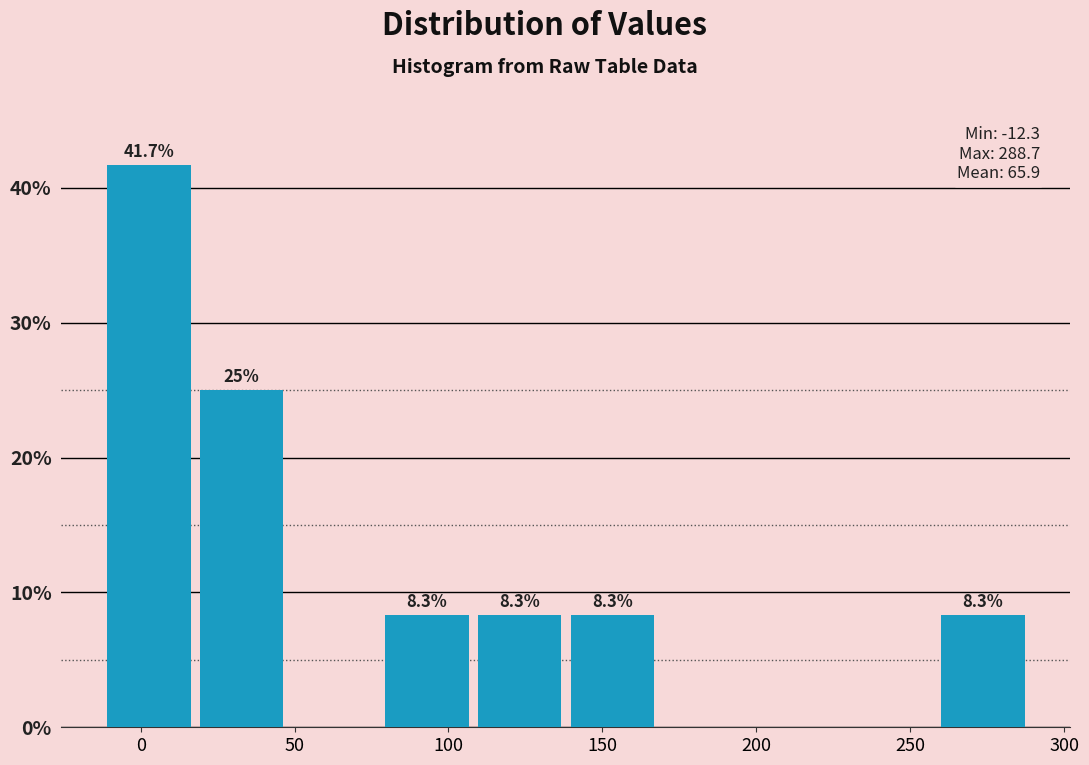

Over which range of the x-axis is the bar tallest?

-10 to 20